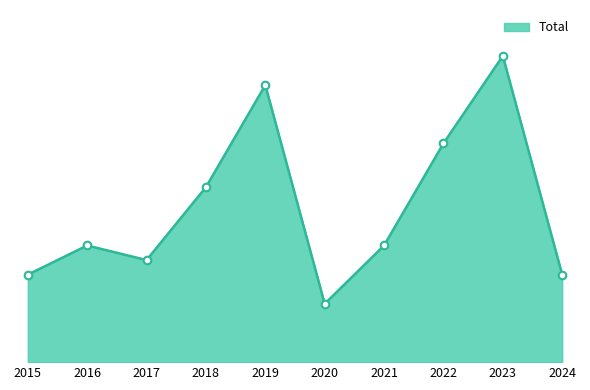

What is the ratio of the value at 2021 to the value at 2016?

1.0